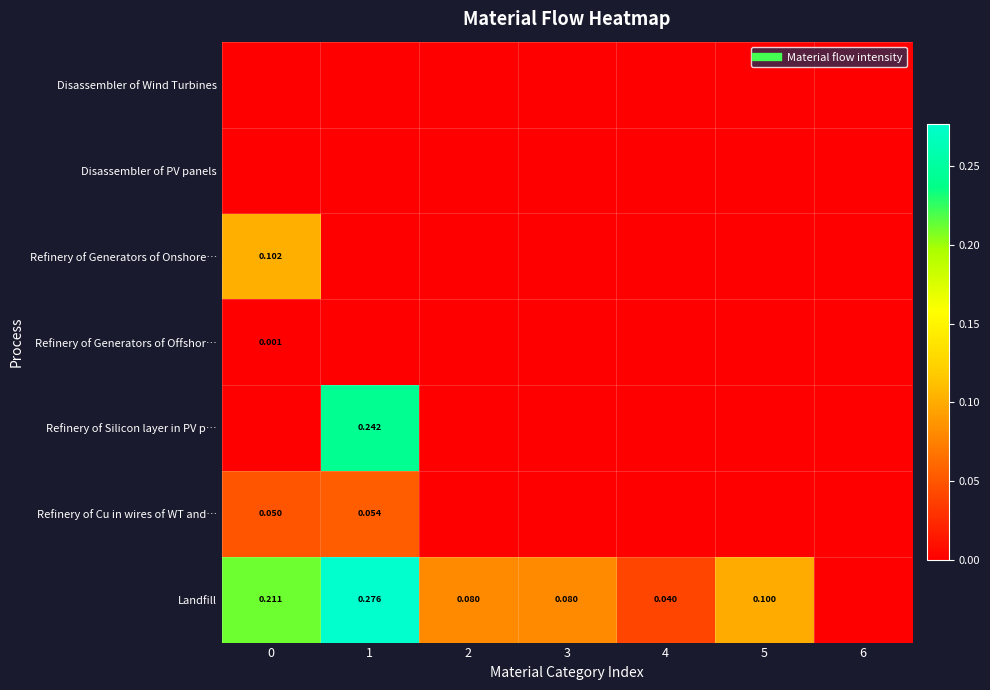

What is the difference between the maximum and minimum values in the row_6 series?

0.3